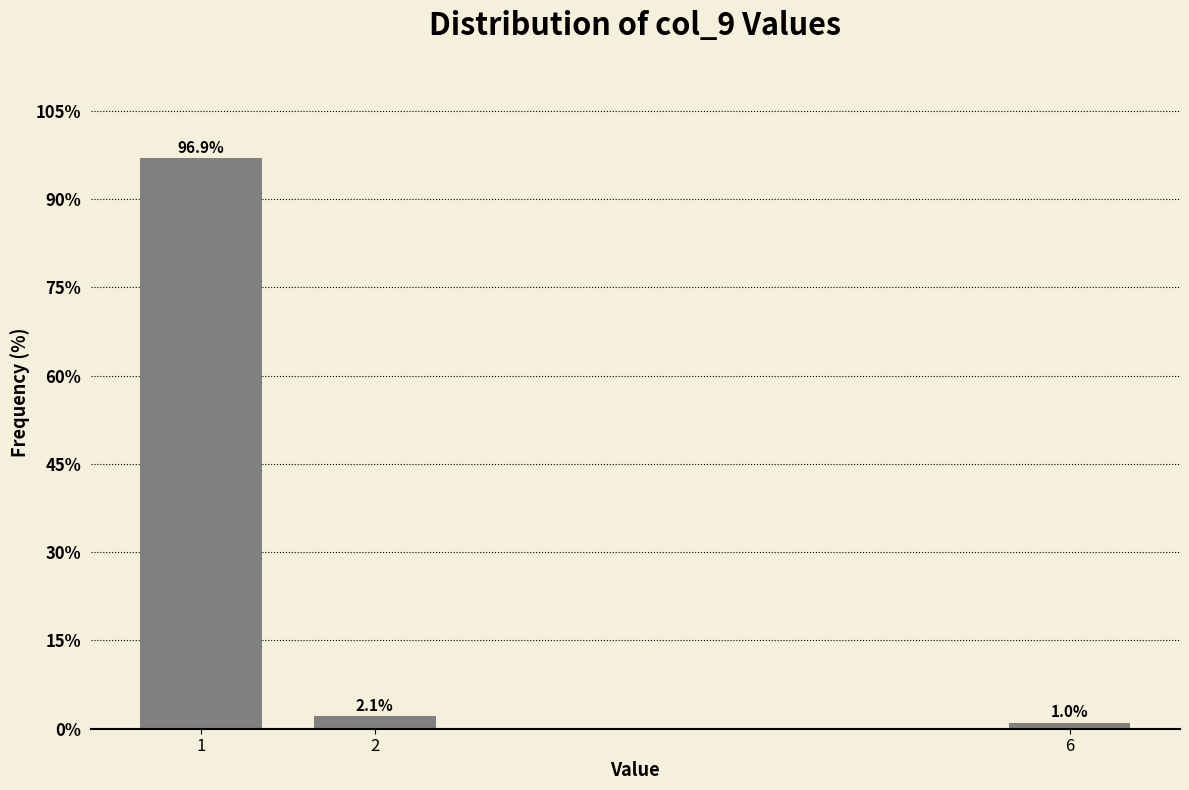

Reading left to right, extract all data points from this chart.

96.9	2.1	1.0